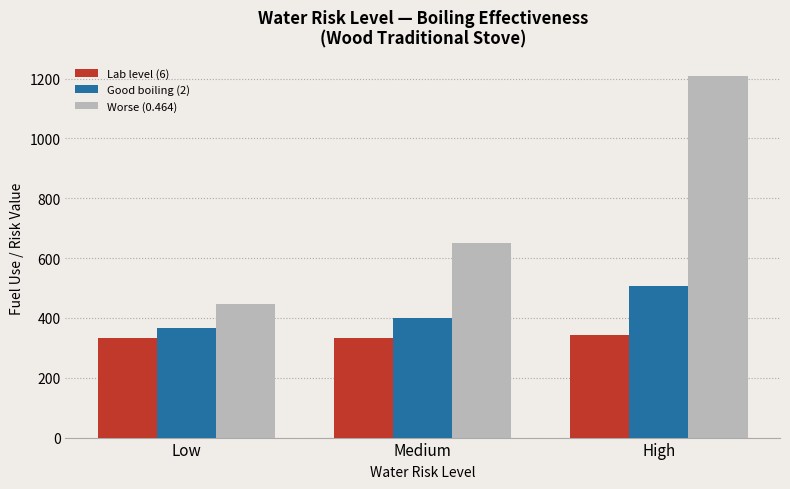

Is the value of Worse (0.464) at Medium greater than the value of Lab level (6) at High?

Yes